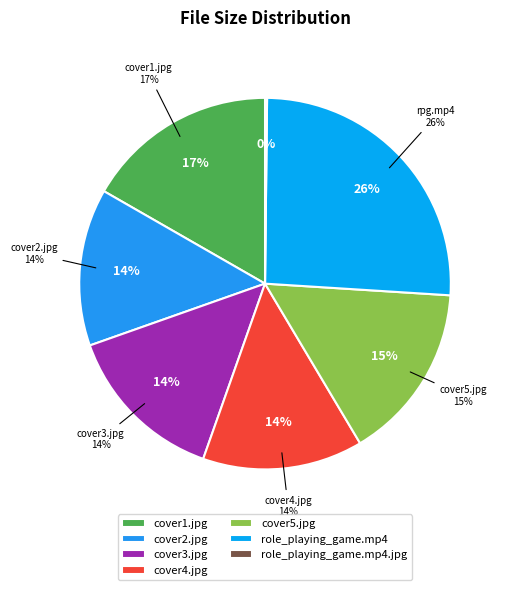

What percentage is the cover4.jpg slice, to the nearest percent?

14%